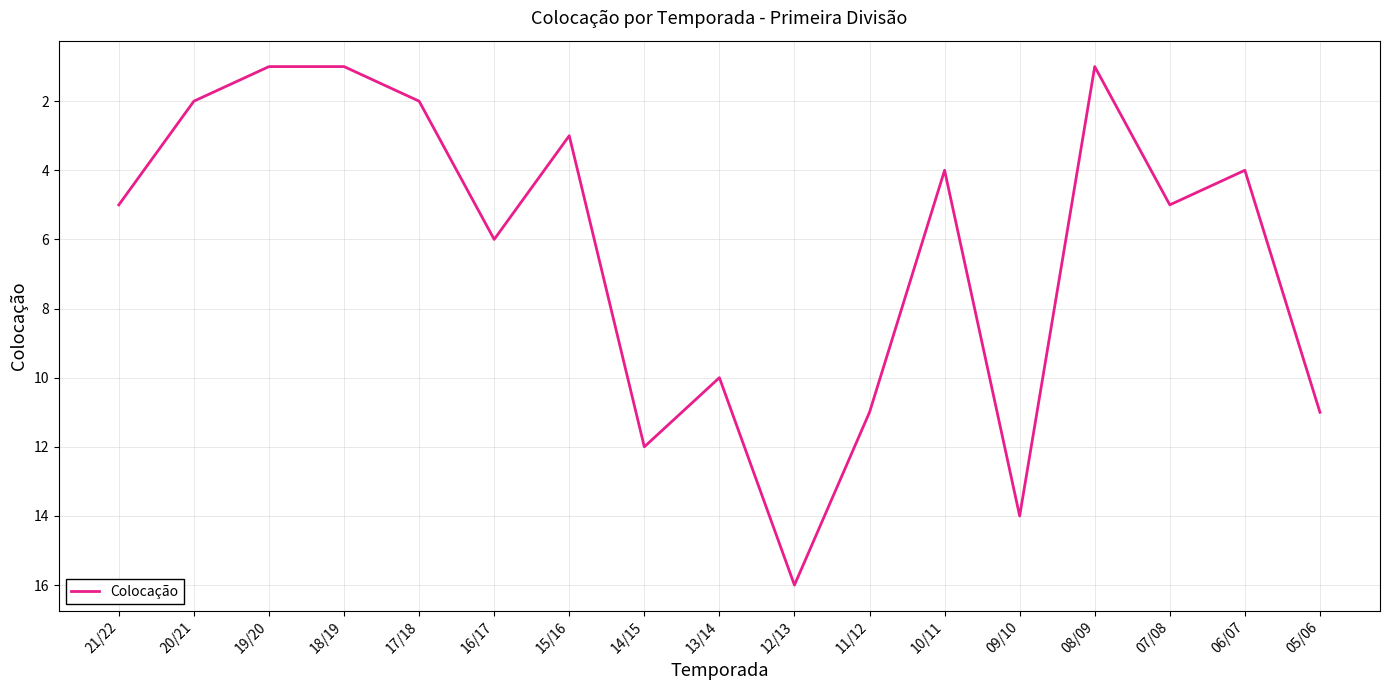

Count the number of data series in this chart.

1